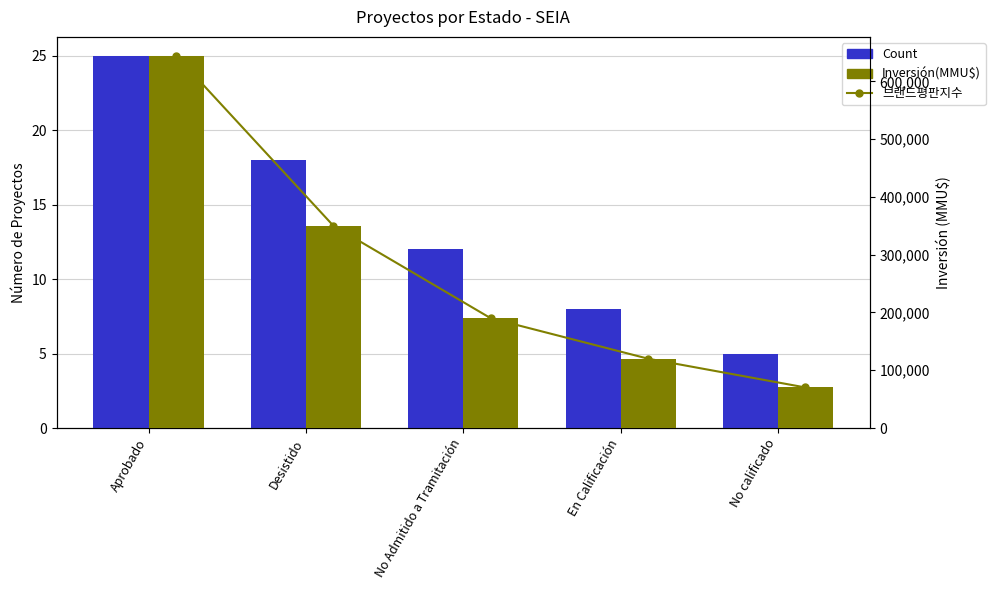

What value does the Inversión(MMU$) series have at No calificado, to the nearest 10?

70200